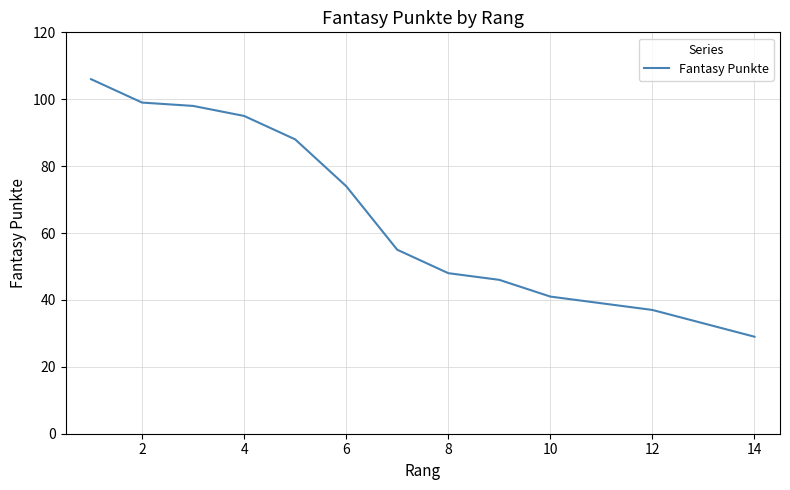

Is it true that the value at 8 is 72?

False